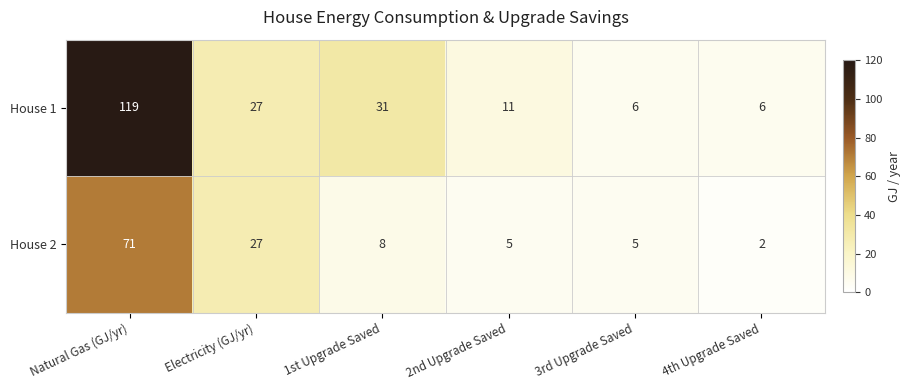

Which category has the lowest value across all series?

4th Upgrade Saved